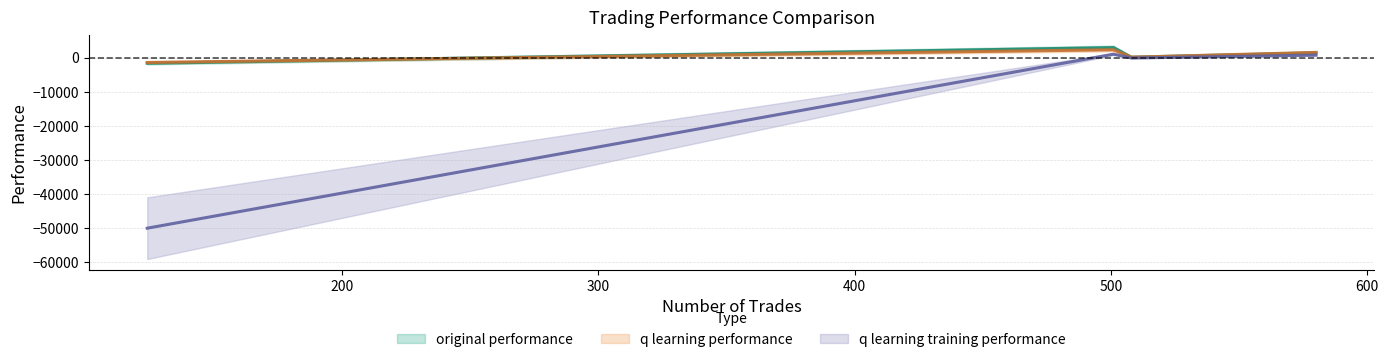

Does the chart have visible grid lines?

Yes